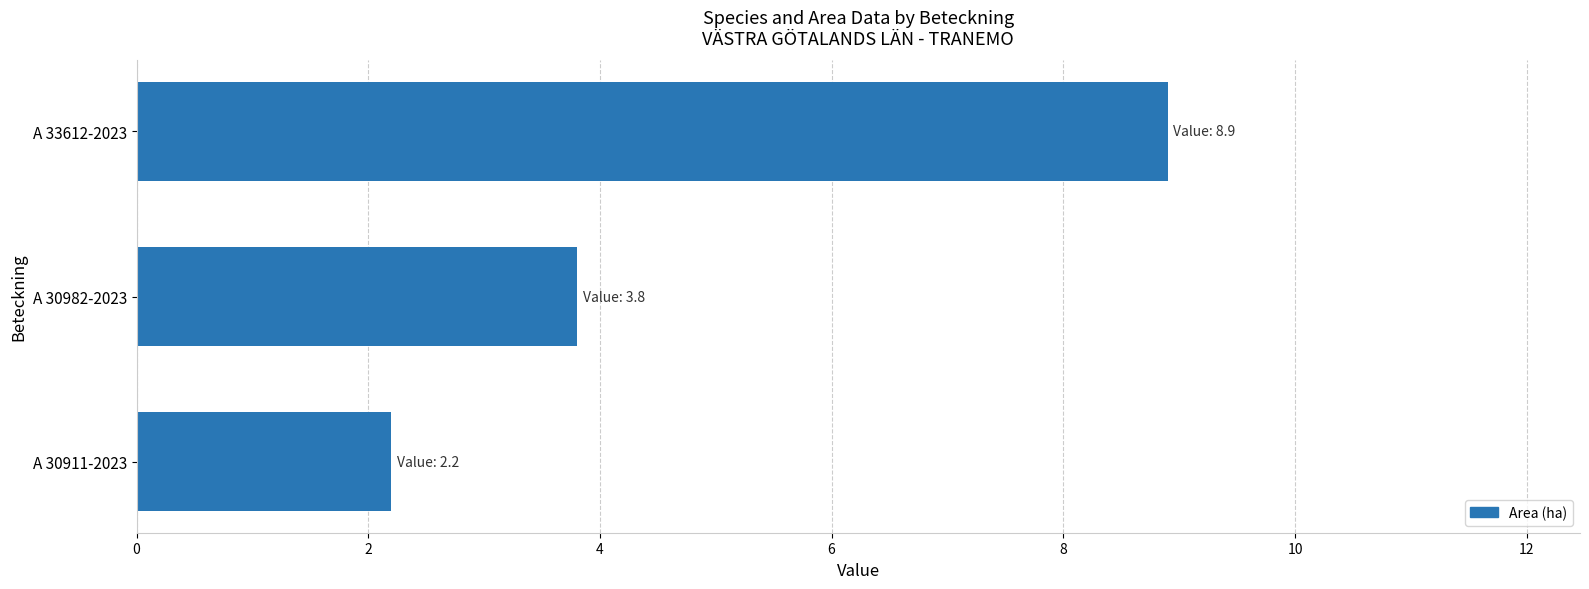

Which label corresponds to the largest value in the chart?

A 33612-2023